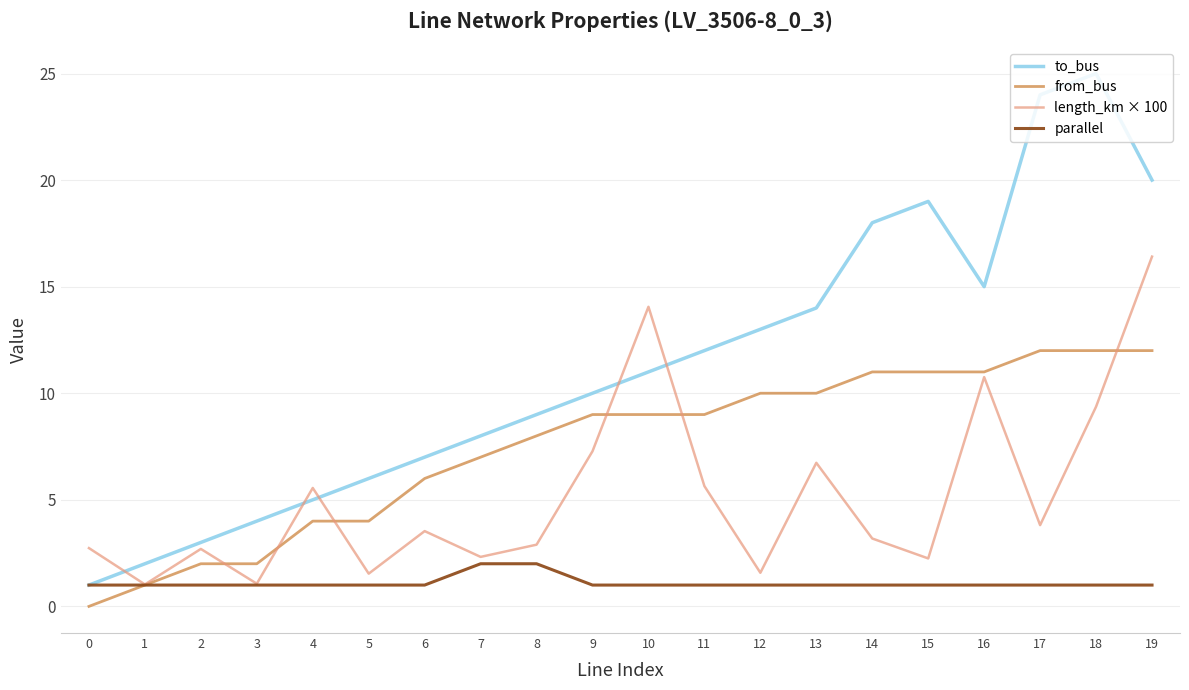

Does the chart have visible grid lines?

Yes